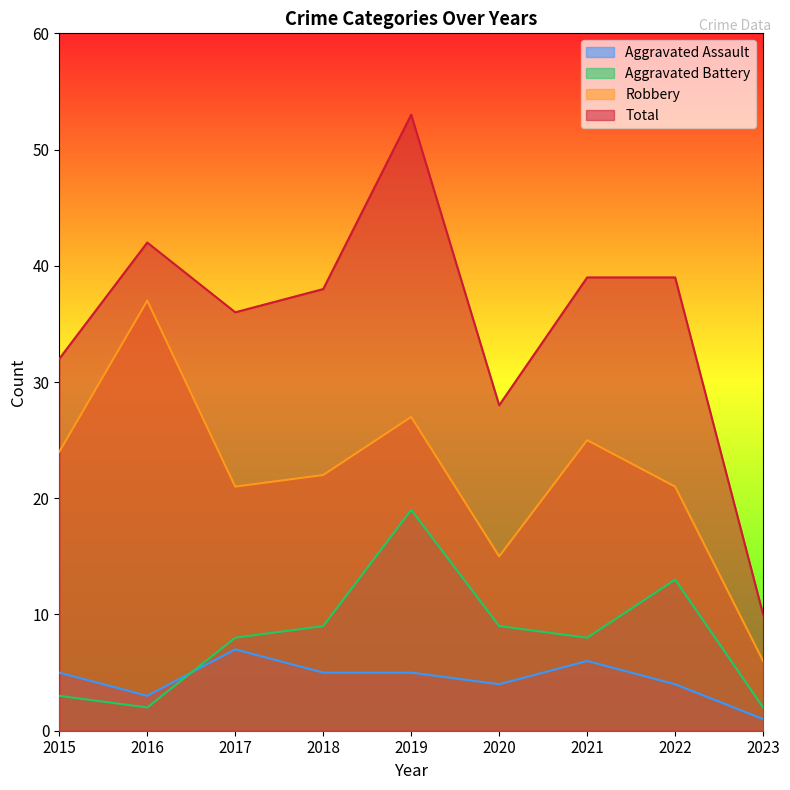

In Aggravated Assault, how many points are lower than both neighbors (excluding endpoints)?

2